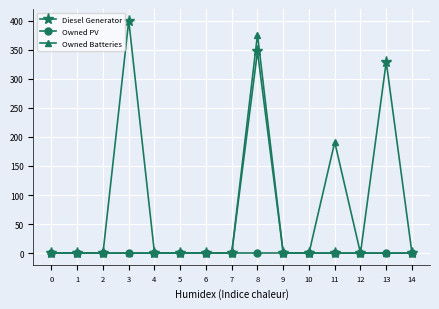

True or false: Diesel Generator has more than 0 interior local peaks.

True